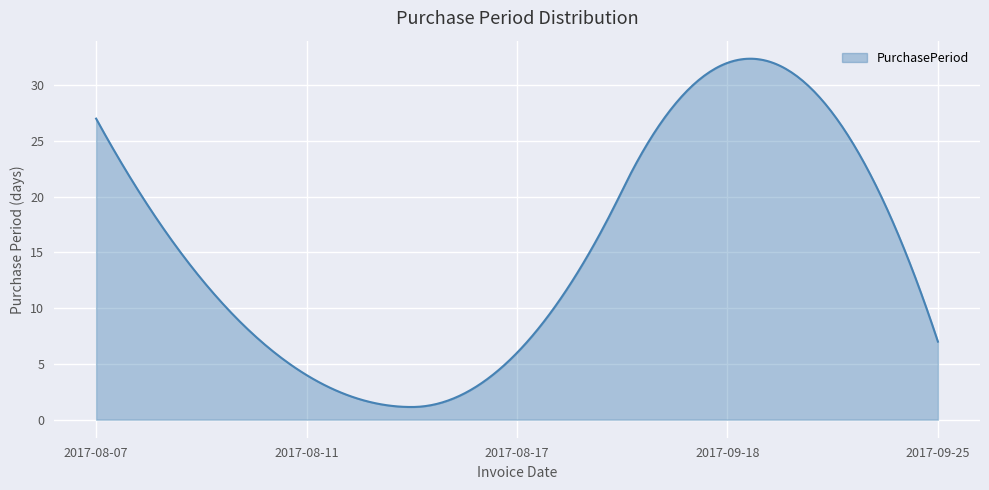

What is the smallest value displayed?

1.1